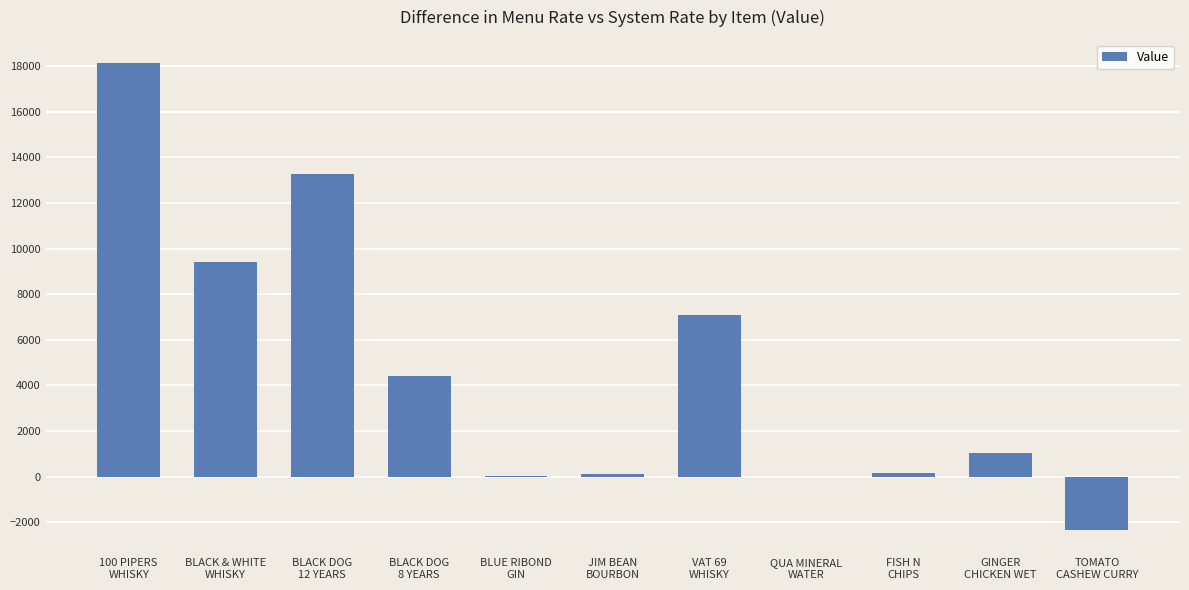

Where is the data nearest to the value 7890?

VAT 69
WHISKY